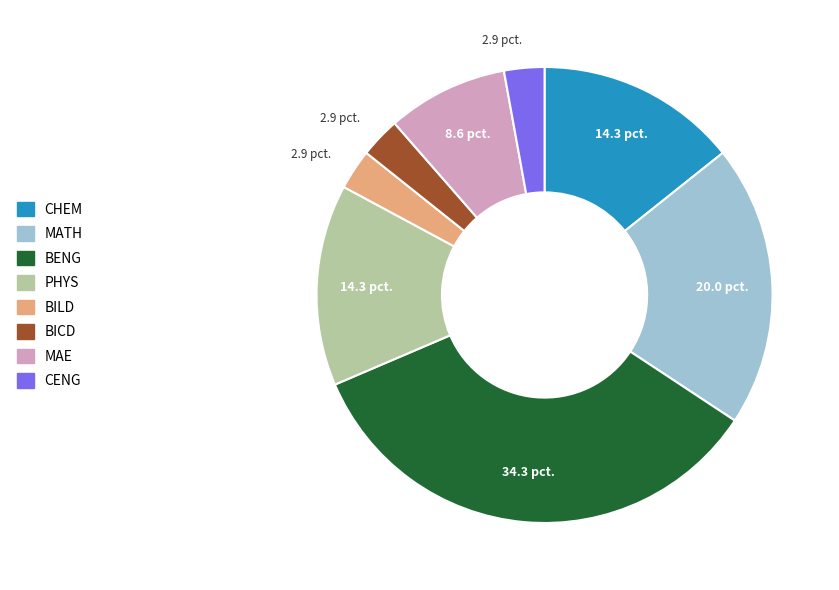

Which slice is the largest?

BENG